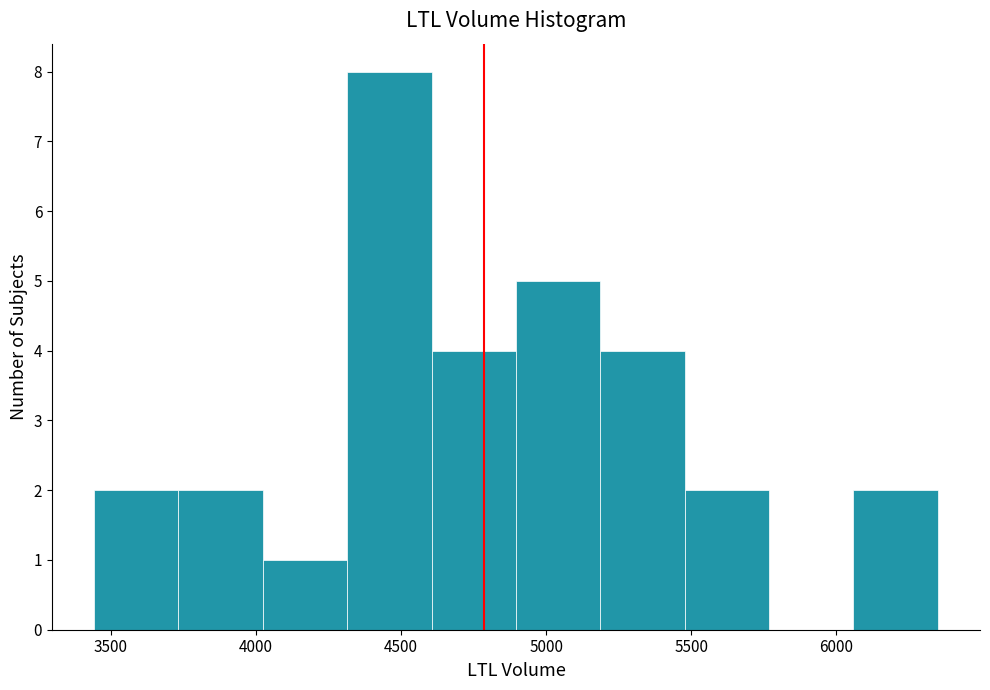

How tall is the bar that spans 3750 to 4000 on the x-axis? Neither the bar edges nor the heights are printed on the chart, so give them approximately, as read against the axes.

2